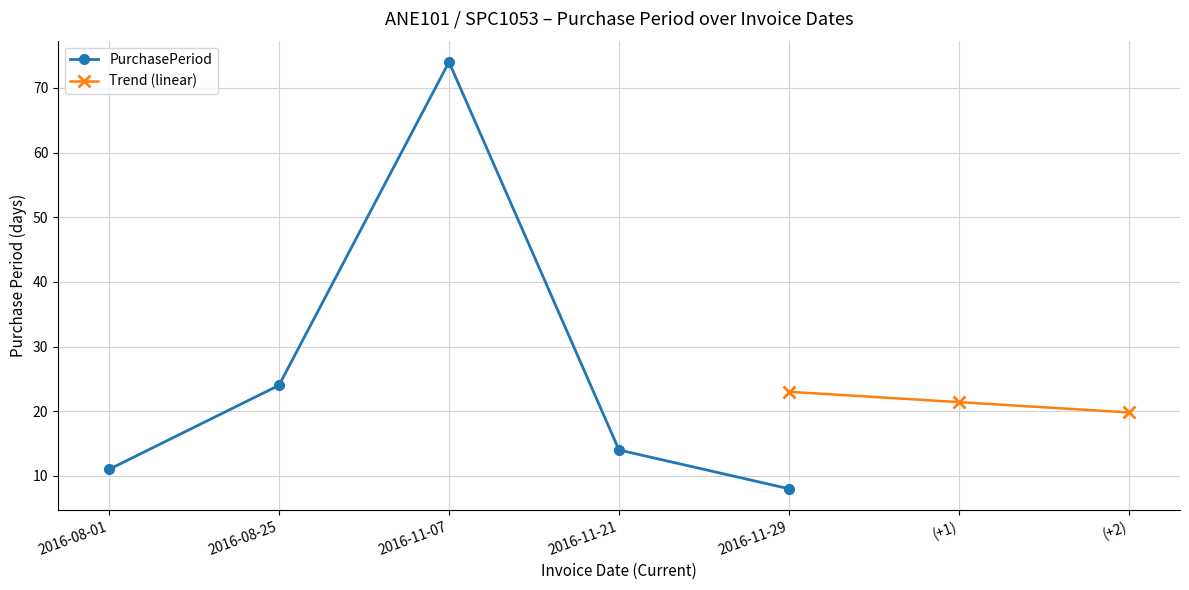

Which has a higher value, 2016-11-07 or 2016-11-21?

2016-11-07